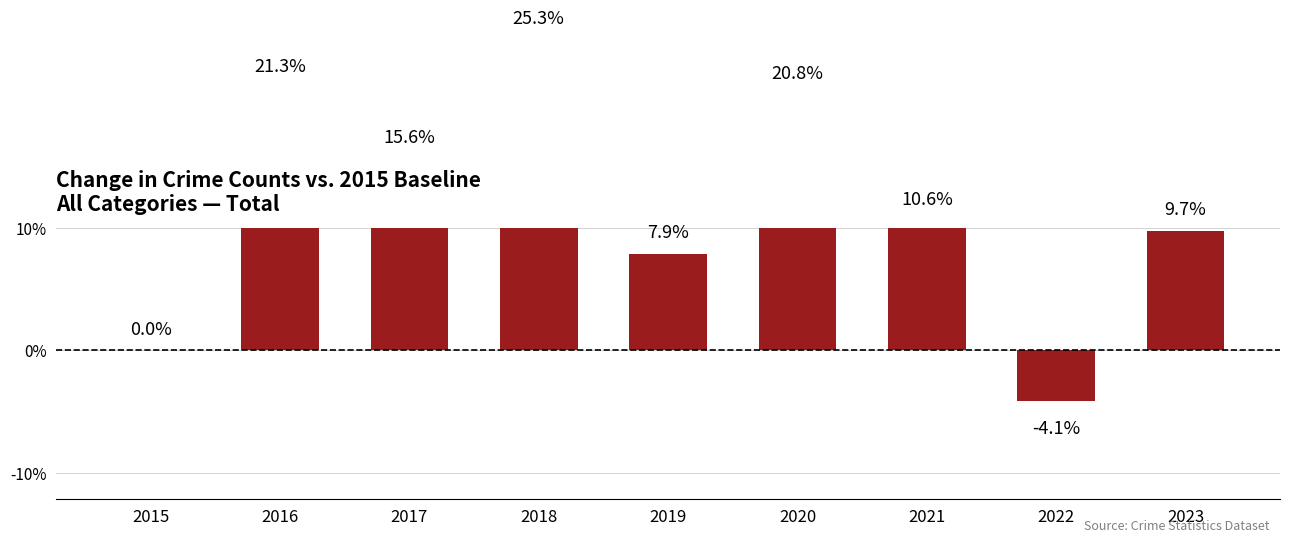

Which category has the highest value across all series?

2018